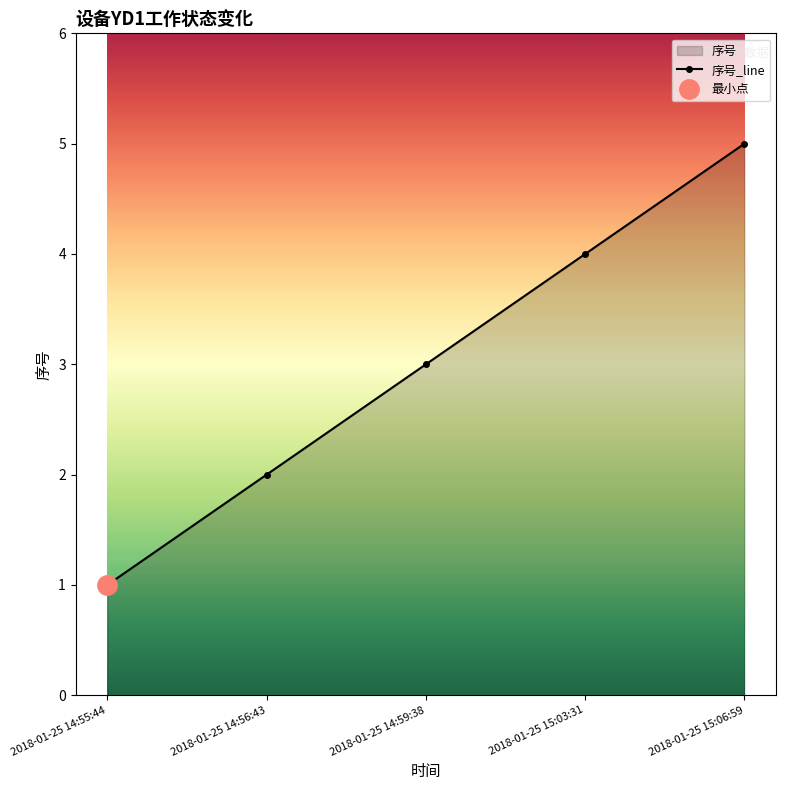

Between 2018-01-25 14:55:44 and 2018-01-25 14:56:43, which is larger?

2018-01-25 14:56:43